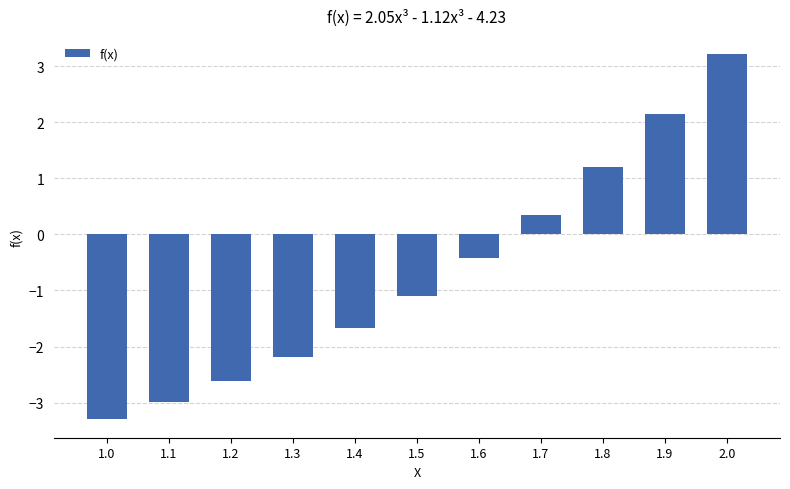

The chart shows a value of -1.1 at 1.5. True or false?

True